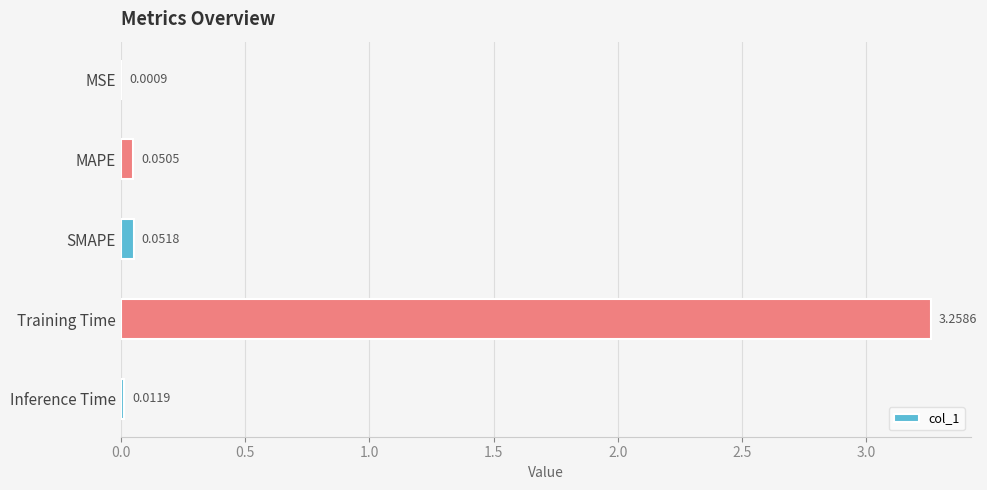

Between Inference Time and Training Time, which is larger?

Training Time